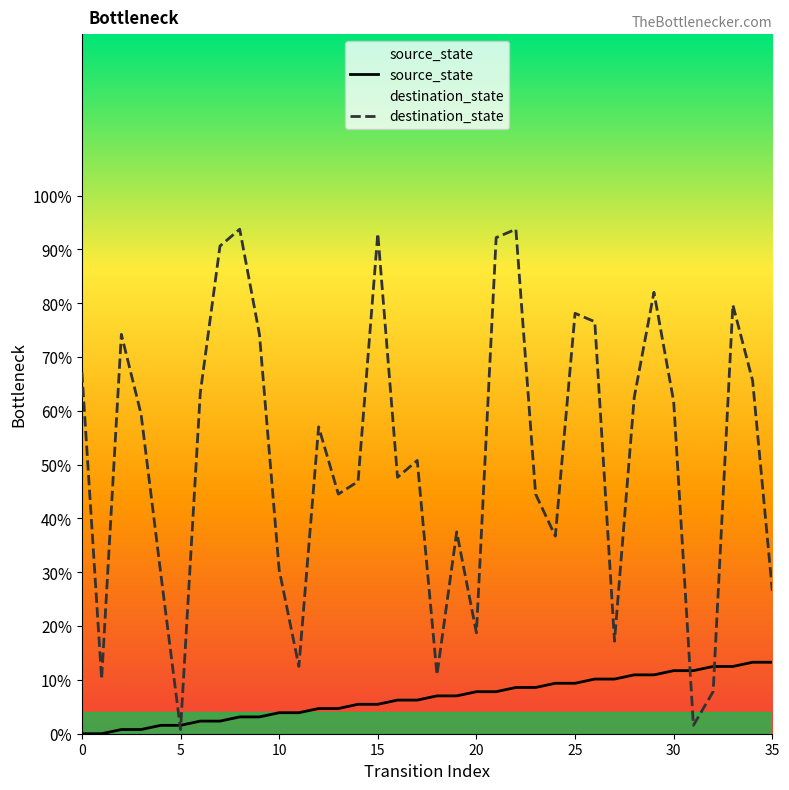

What is the total value across all series at 13?

49.2